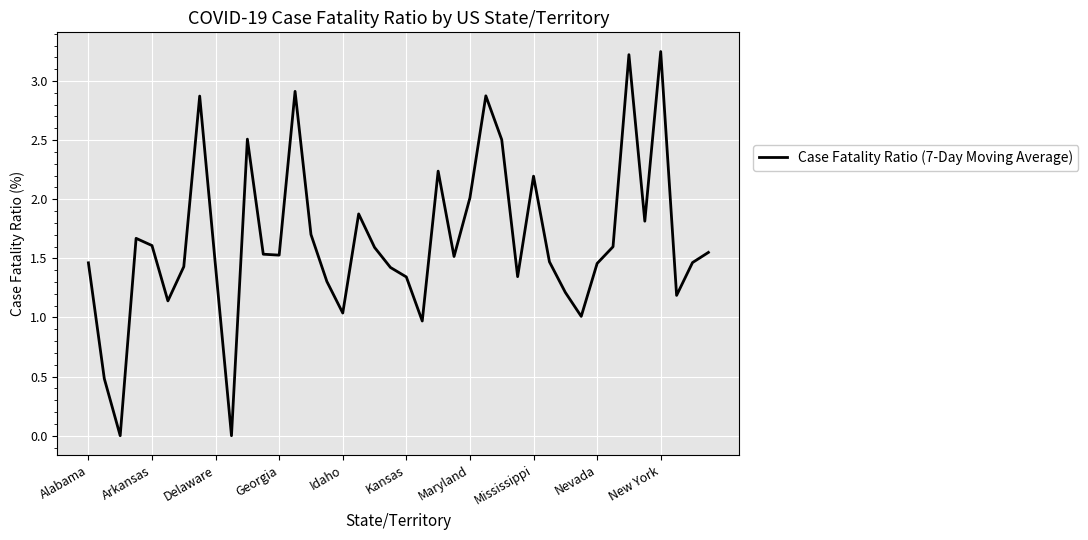

Is it true that the value at Delaware is 1.4?

True